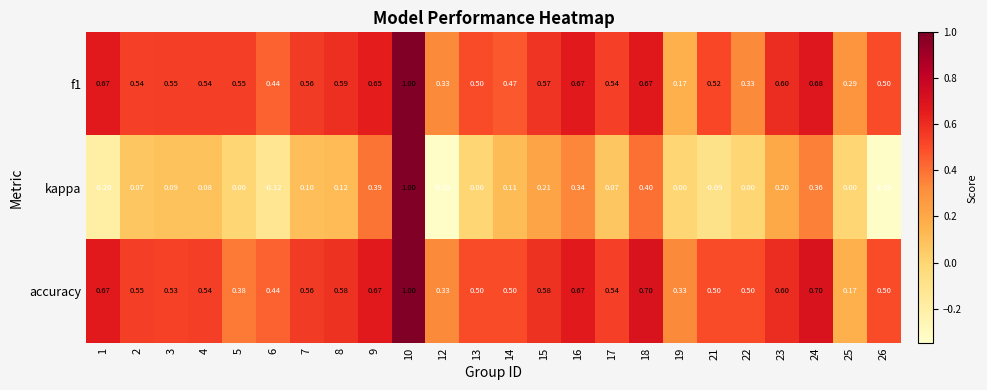

Which series has the widest spread of values?

kappa